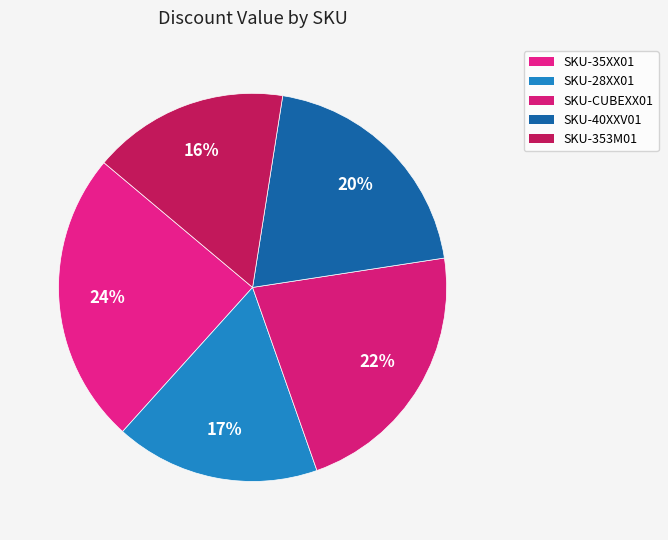

Count the number of slices in the pie.

5